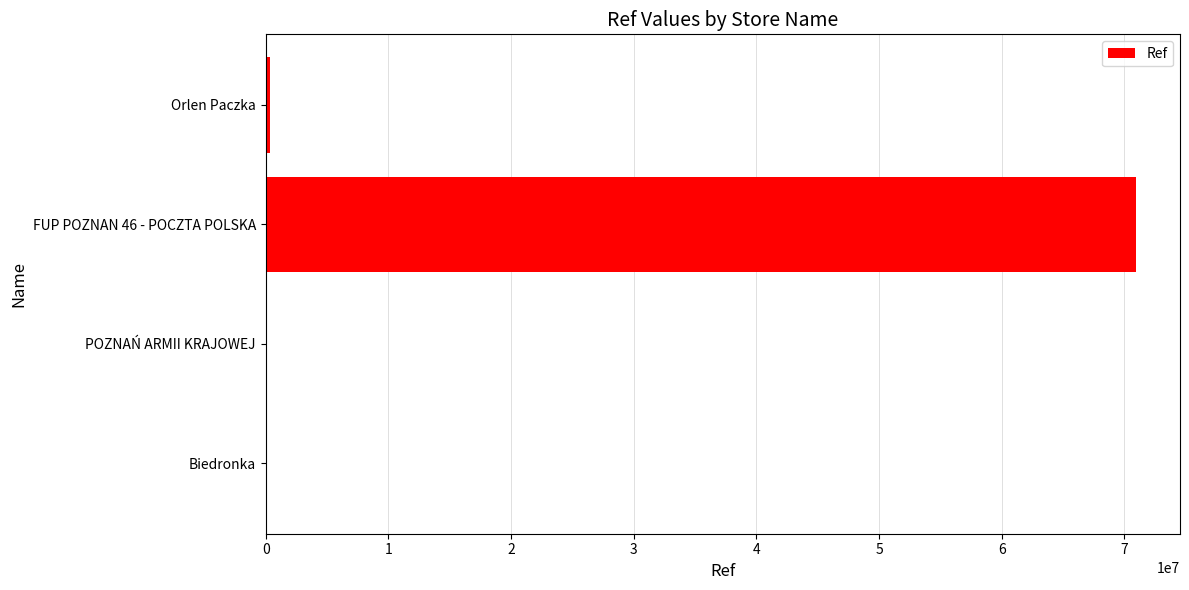

At which label is the value closest to 35493425?

Orlen Paczka